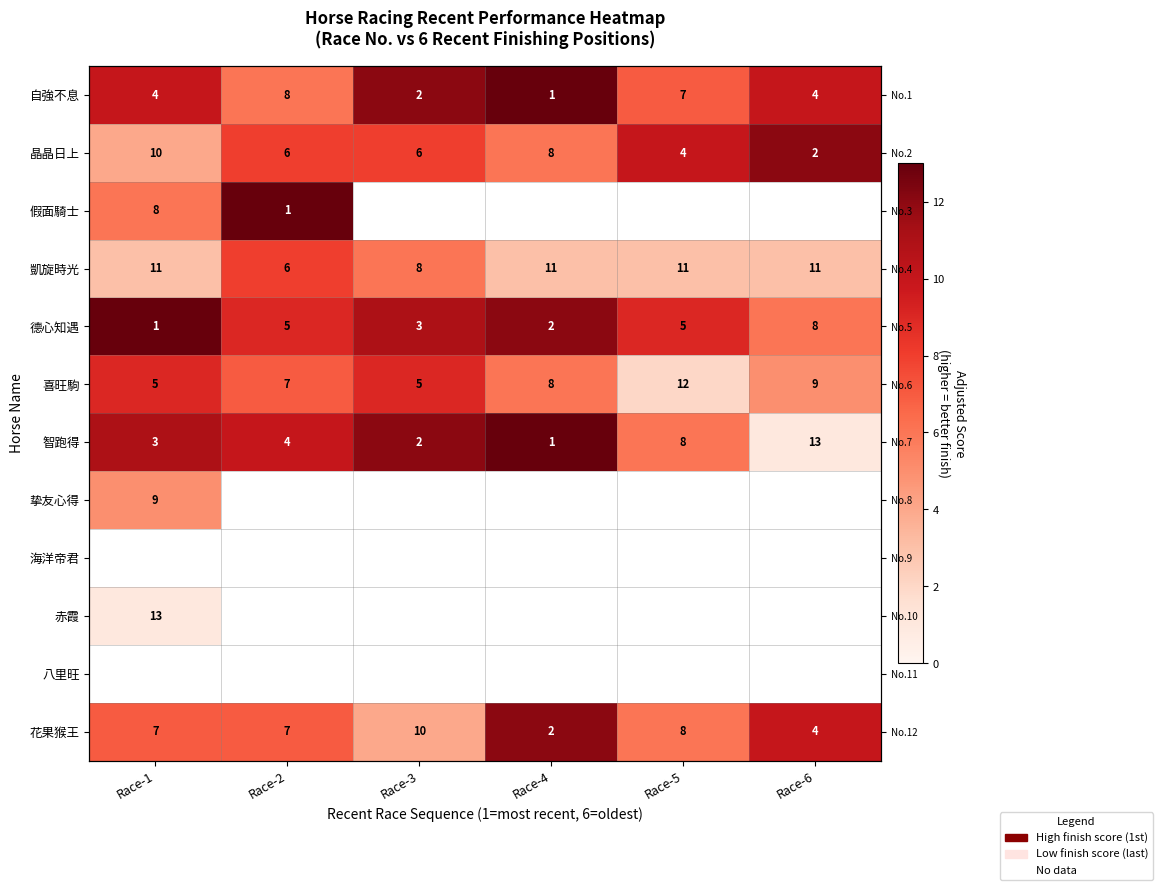

Which series has the largest total across all categories?

德心知遇